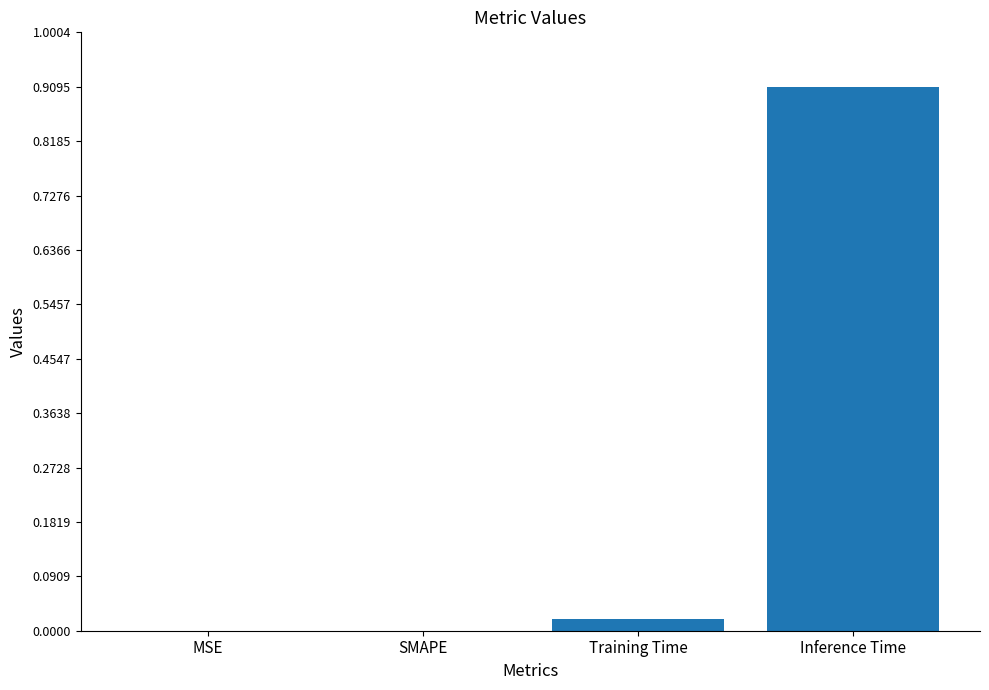

What is the sum of all values?

0.9